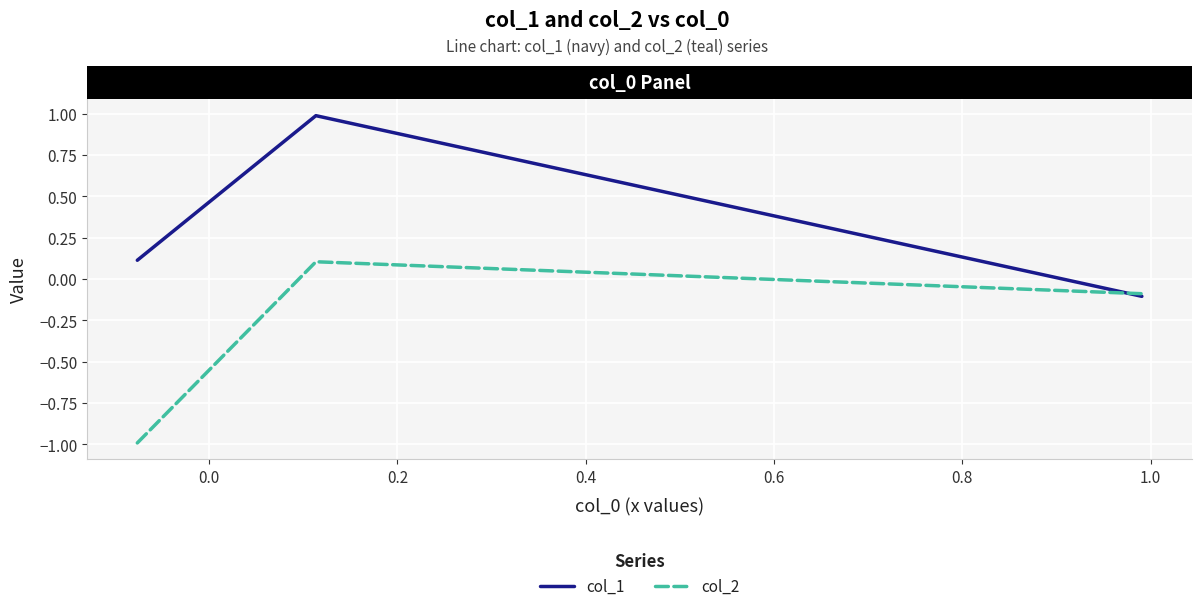

Which series has the largest total across all categories?

col_1